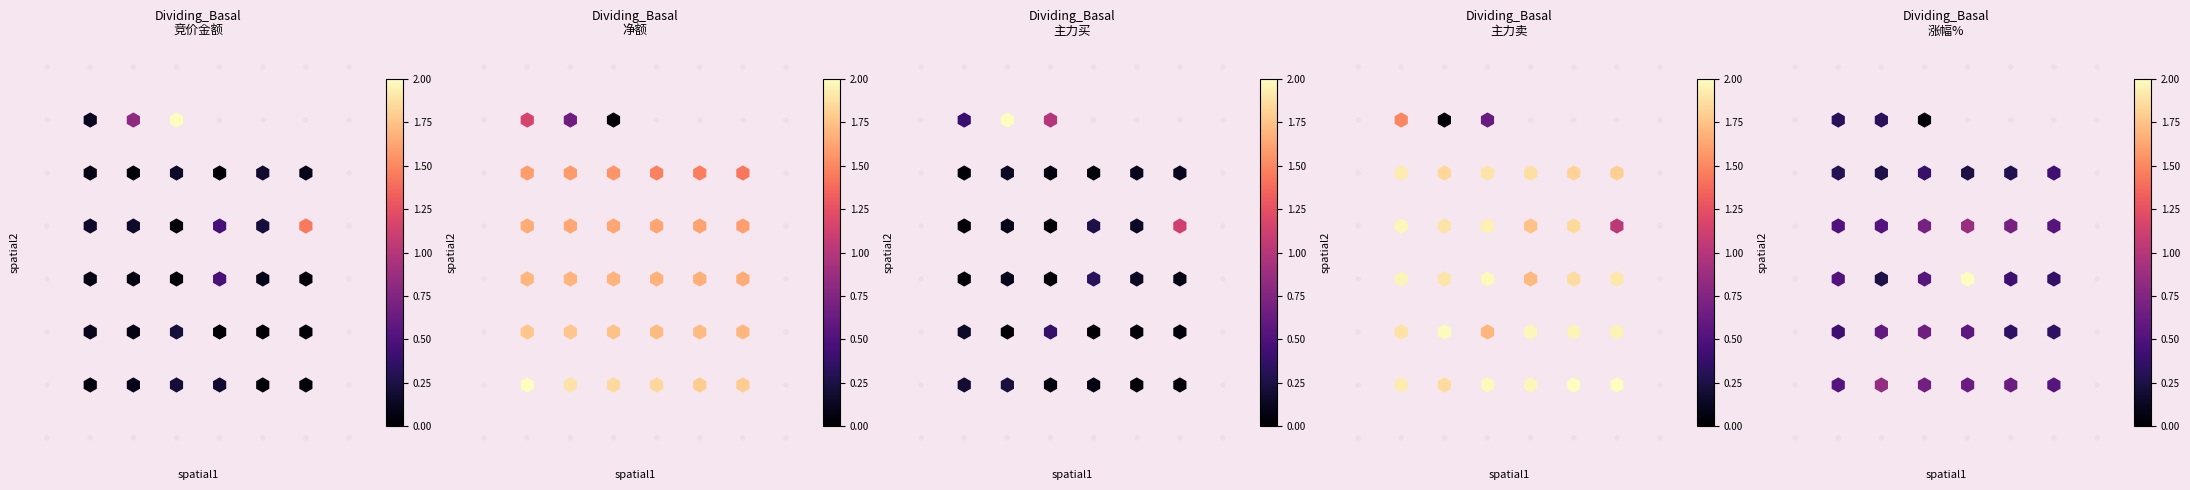

Is it true that 涨幅% equals 5 at 20?

False